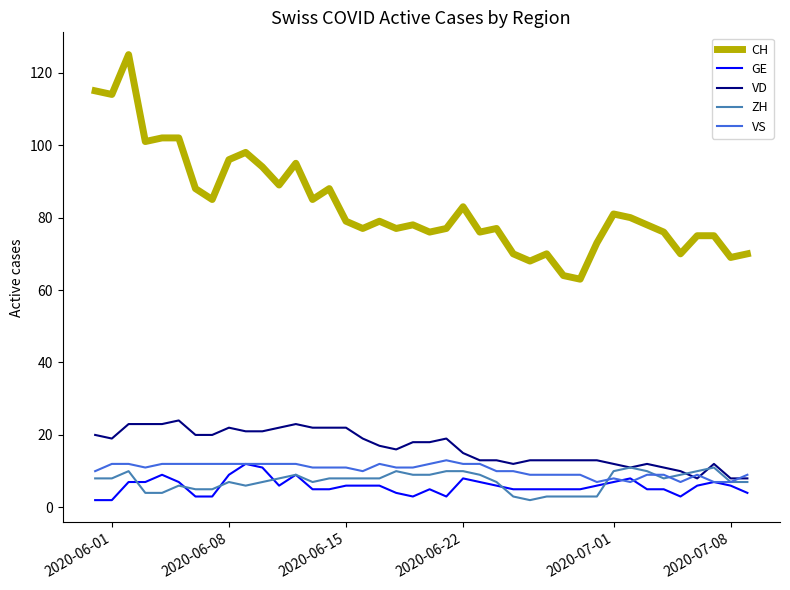

True or false: VS has more than 0 points higher than both neighbors.

True